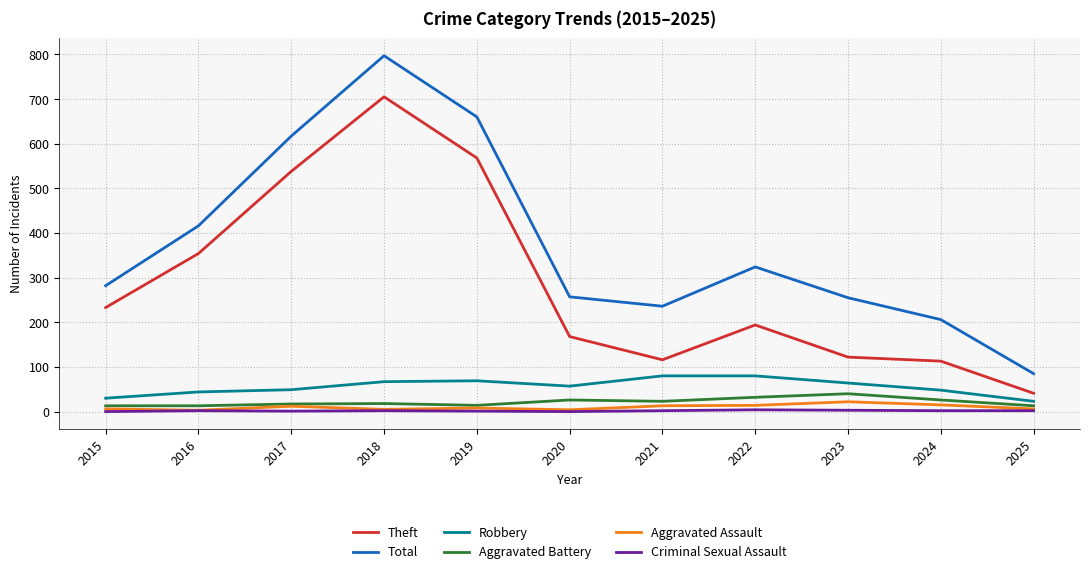

What is the difference between the Total values at 2017 and 2015?

335